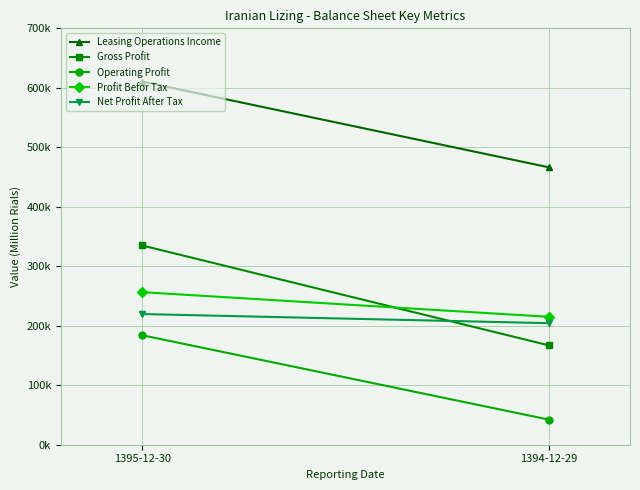

Reading left to right, extract all data points from this chart.

Leasing Operations Income: 610519	466415
Gross Profit: 334972	167111
Operating Profit: 184092	42272
Profit Befor Tax: 256495	215024
Net Profit After Tax: 219677	204360